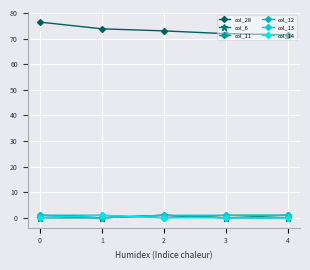

Which series has the largest total across all categories?

col_28